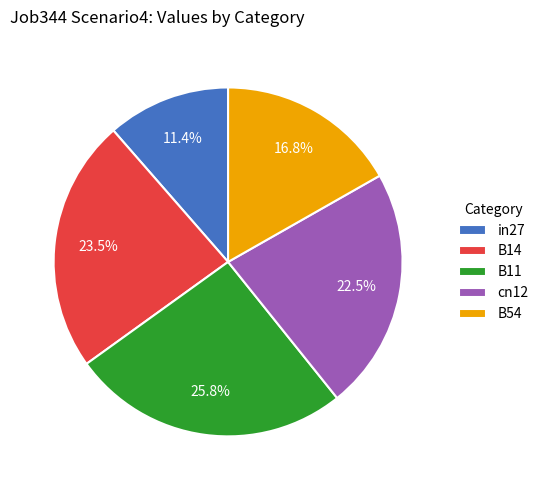

To the nearest percent, what is the average slice percentage?

20%